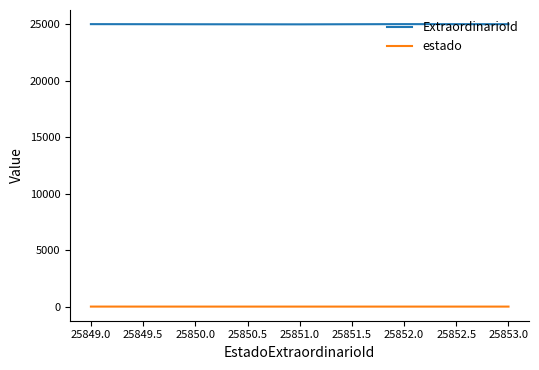

What is the lowest value of the ExtraordinarioId series?

25008